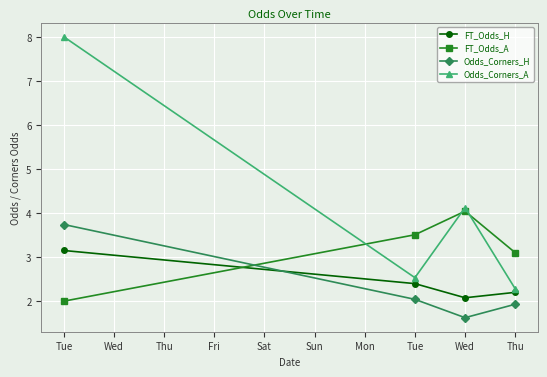

What is the lowest value of the FT_Odds_A series?

2.0